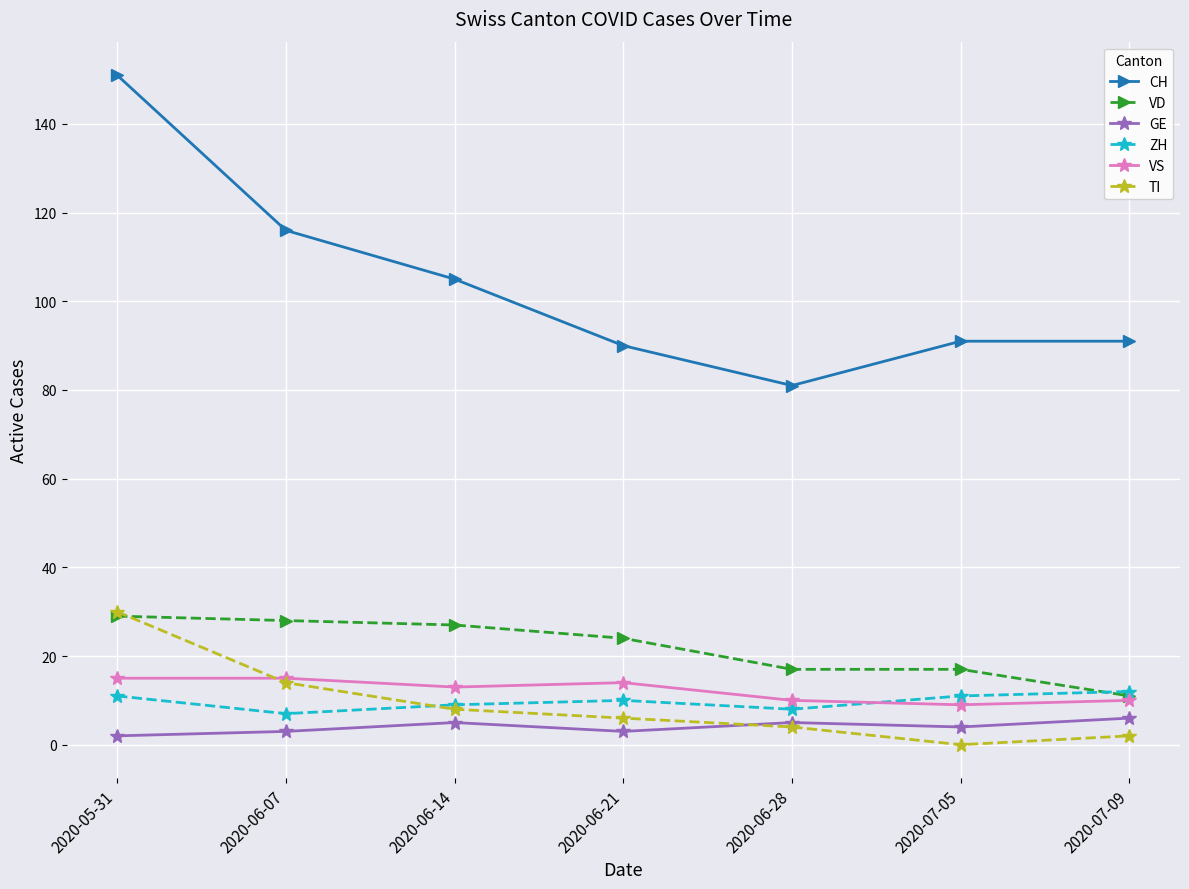

Count the number of categories in the chart.

7